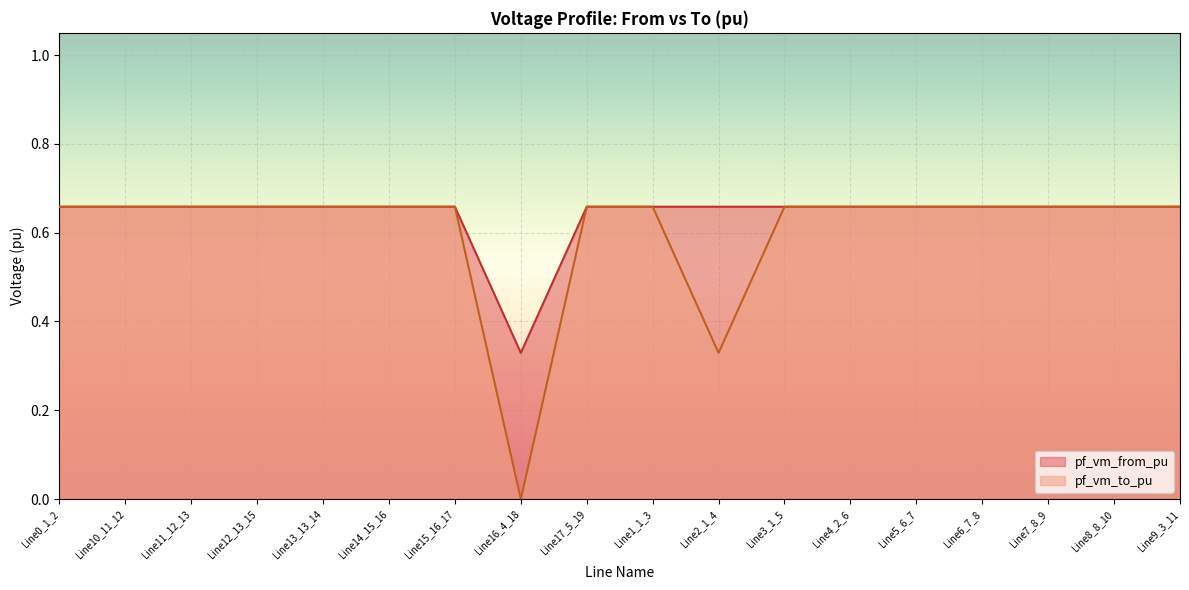

At which category does pf_vm_to_pu reach its first local valley?

Line13_13_14